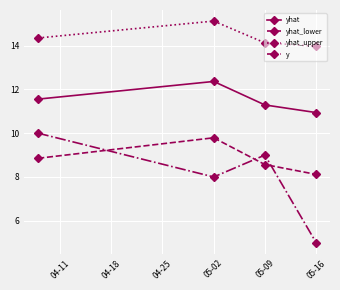

In y, how many points are higher than both neighbors (excluding endpoints)?

1